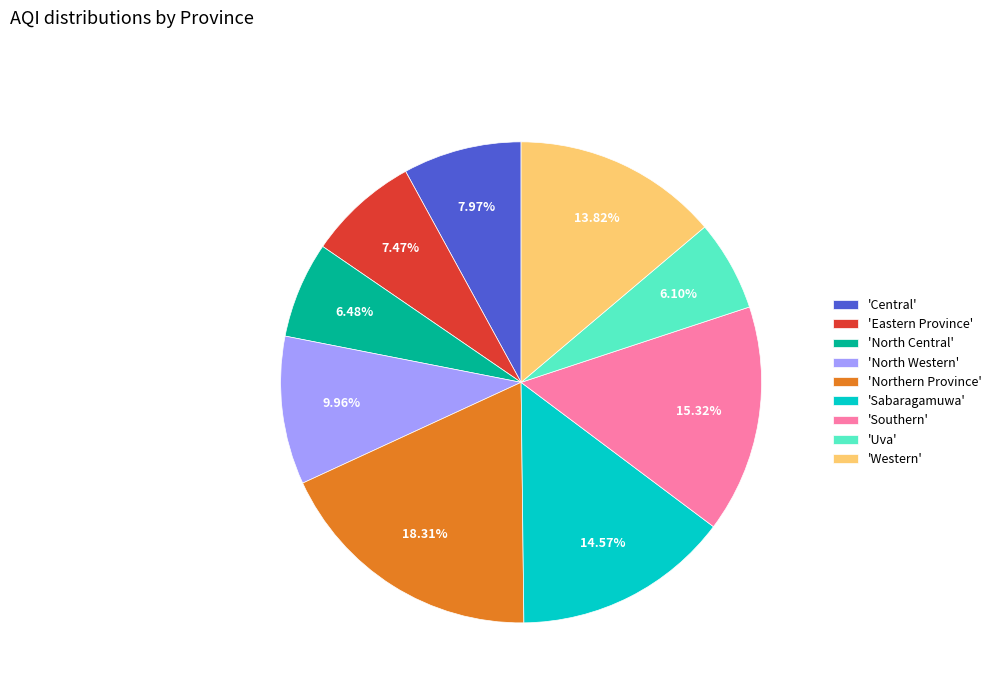

Does any single category account for the majority?

No